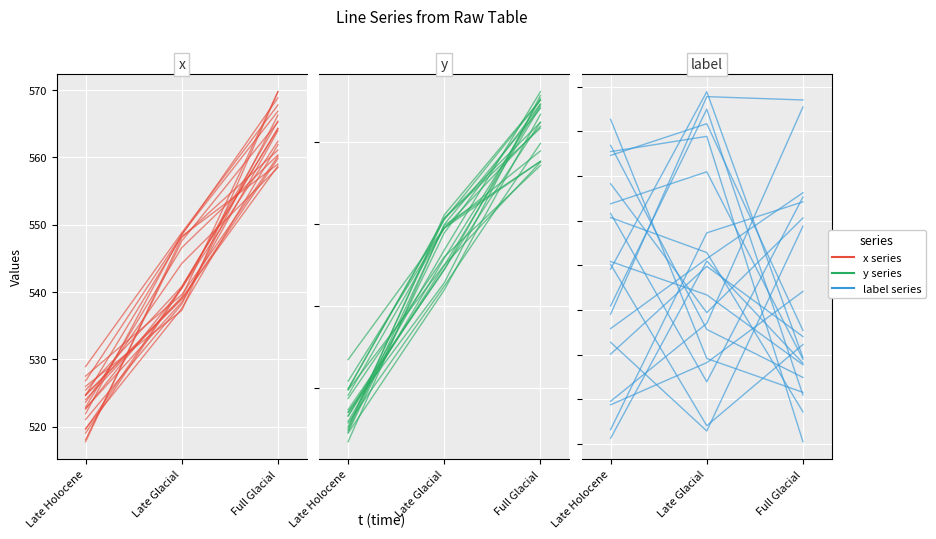

List the series in order of their peak value, lowest first.

label series, y series, x series